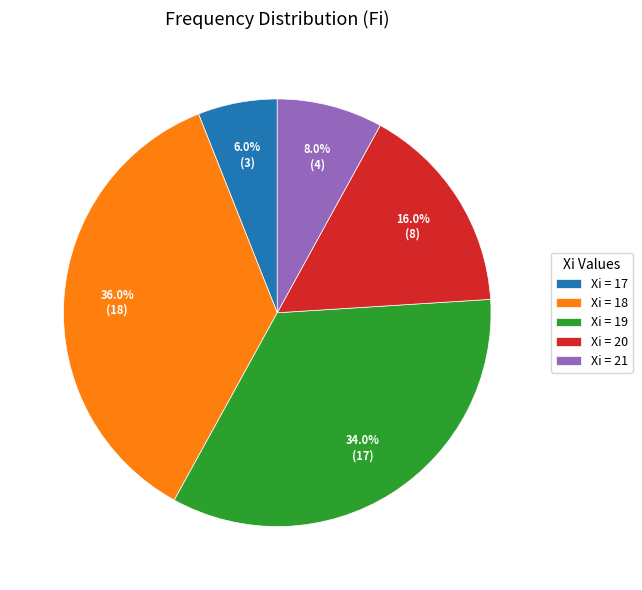

Is there any slice that represents more than half of the pie?

No